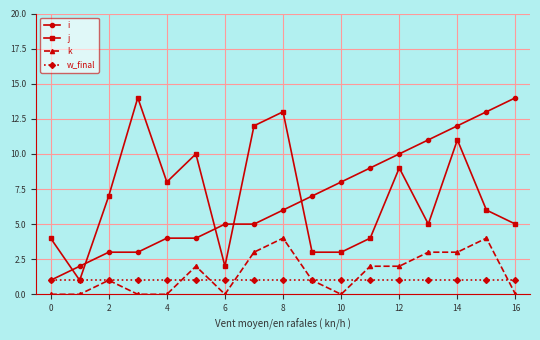

What is the difference between the maximum and minimum values in the j series?

13